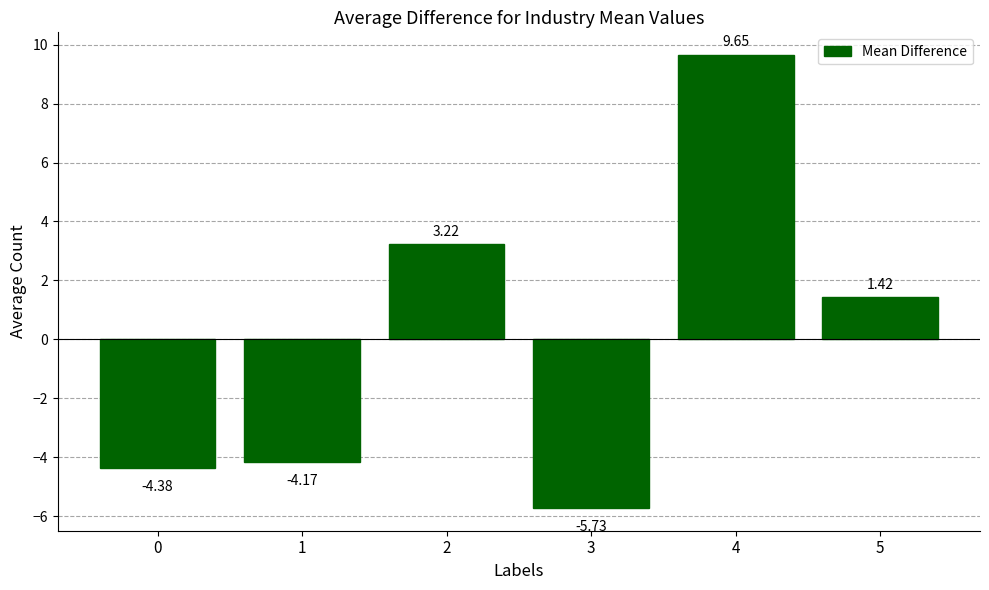

List the labels in order of value, smallest first.

3, 0, 1, 5, 2, 4